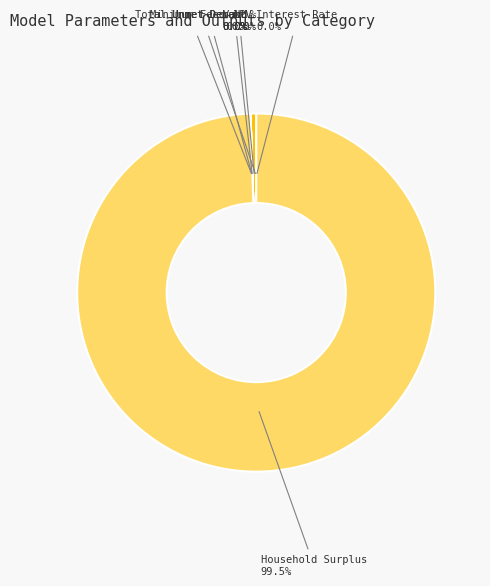

To the nearest percent, what is the difference between the NPV and Interest Rate slice percentages?

1%